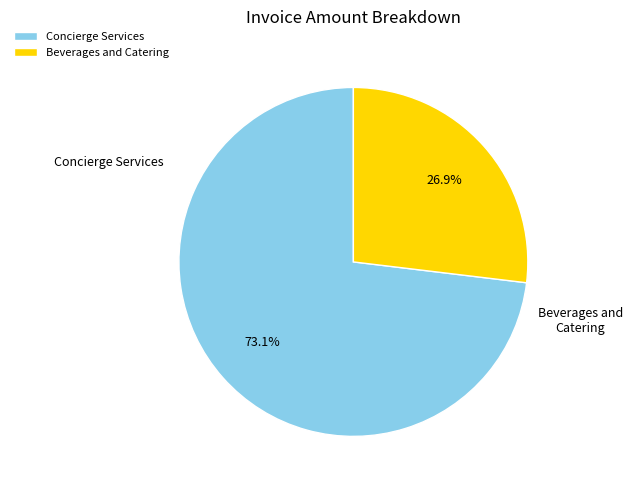

Does any single category account for the majority?

Yes